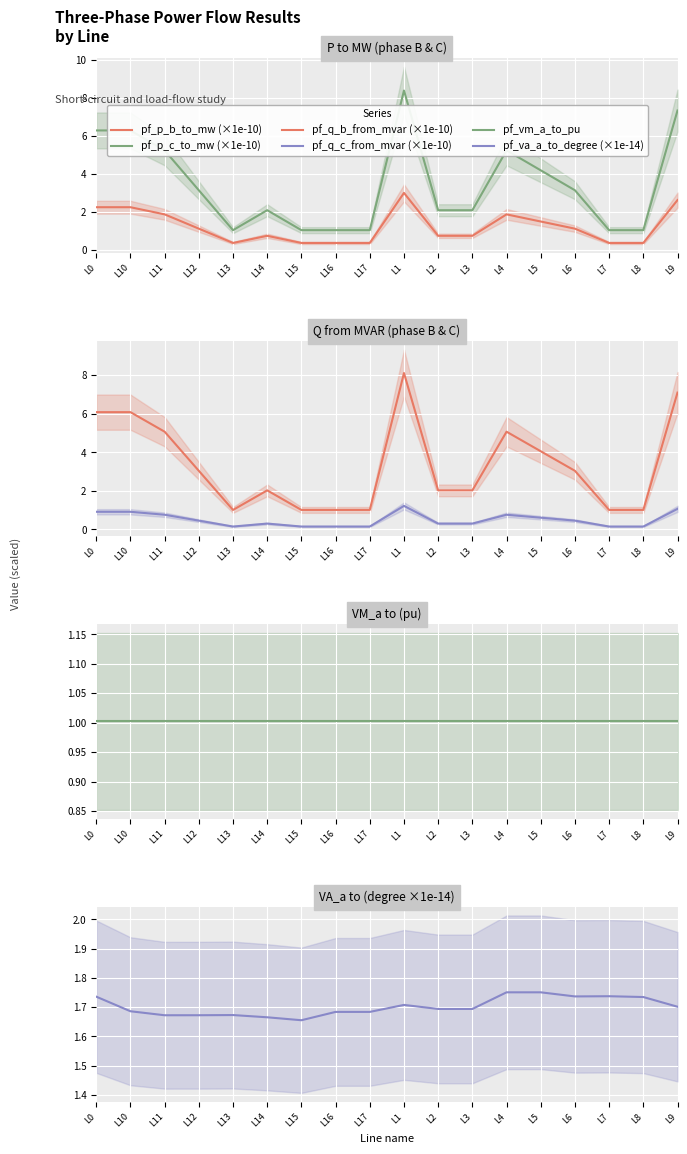

The pf_q_b_from_mvar (×1e-10) series shows 1.0 at L15. True or false?

True